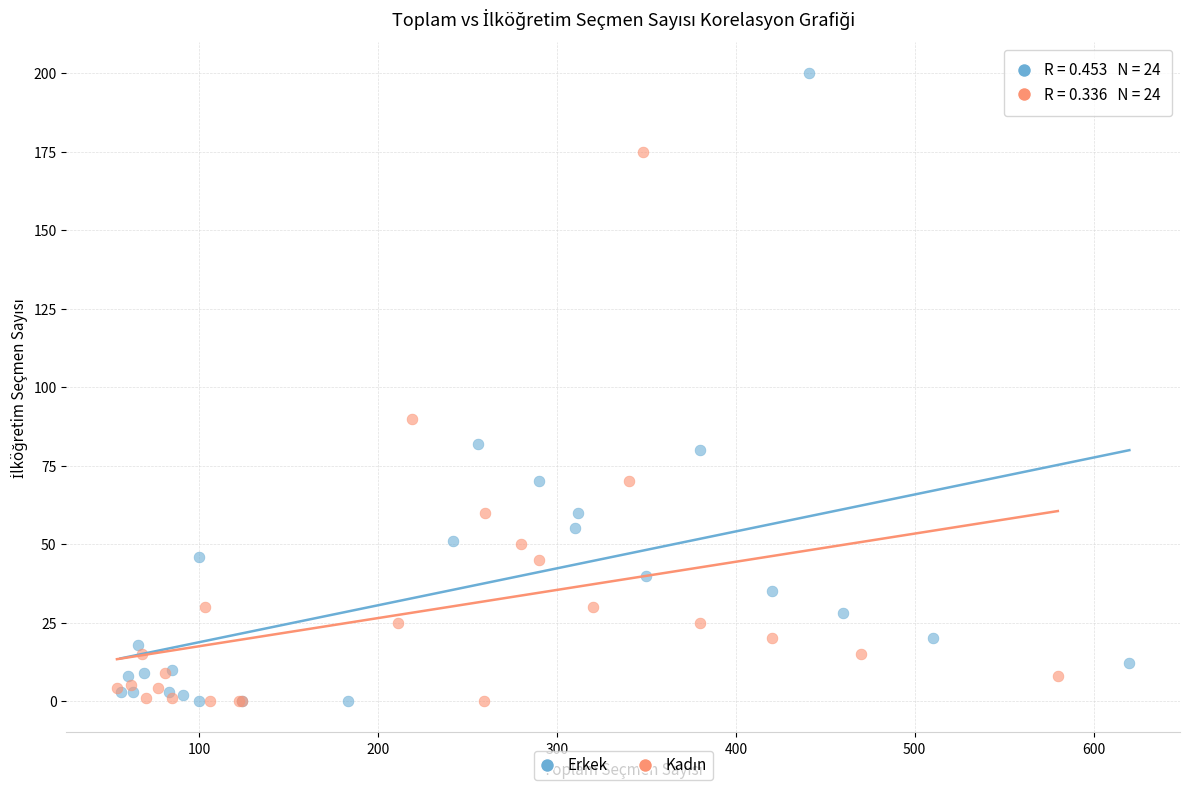

Which series reaches the maximum Y coordinate?

Erkek